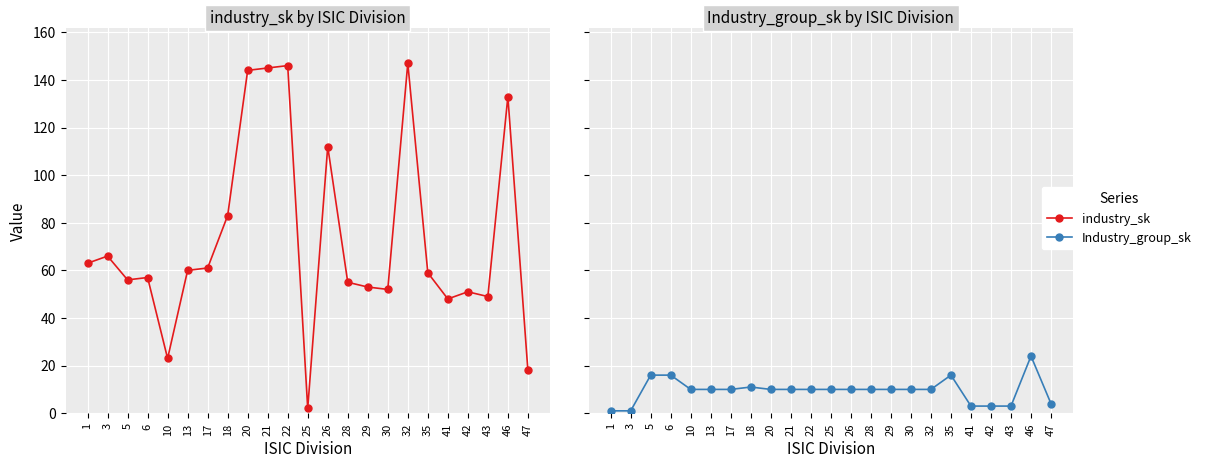

Which category has the lowest value in the industry_sk series?

25